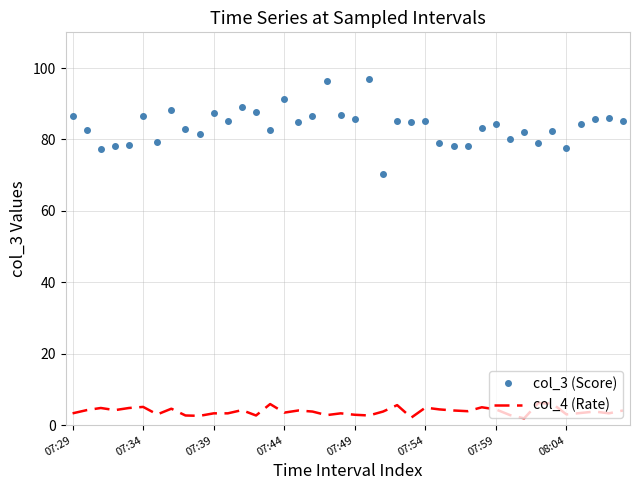

True or false: col_3 (Score) and col_4 (Rate) intersect in this chart.

False